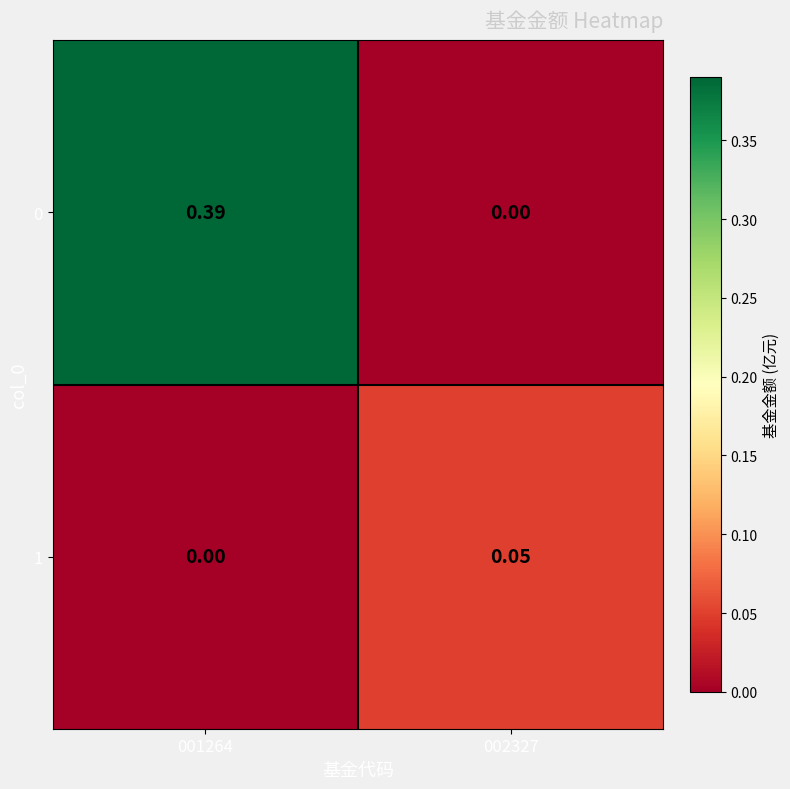

Is the value of 0 at 001264 greater than the value of 1 at 002327?

Yes